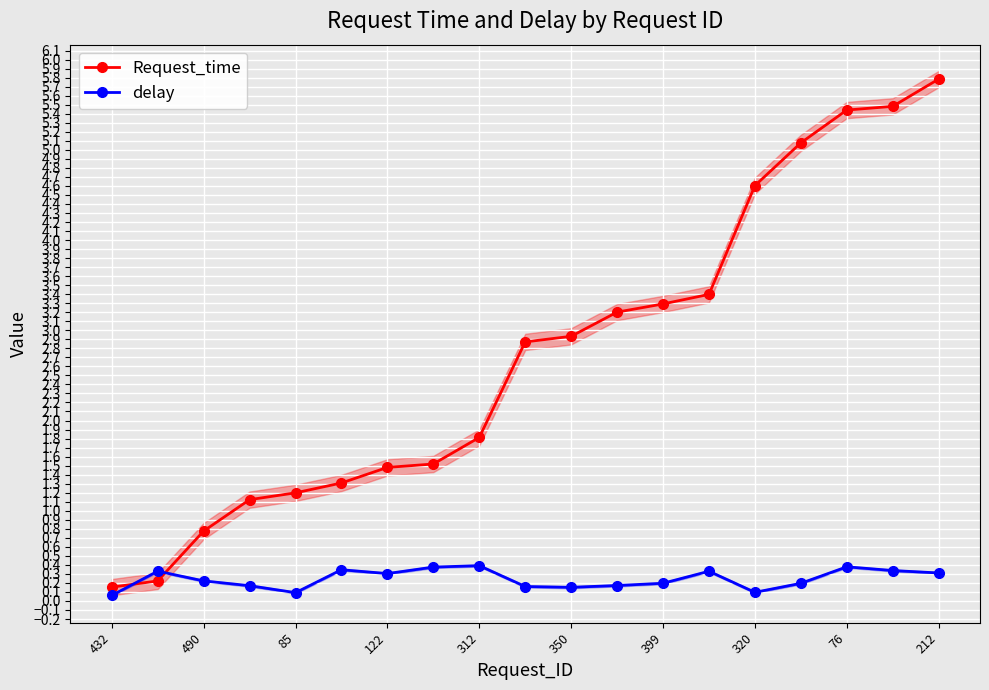

Which series has the widest spread of values?

Request_time